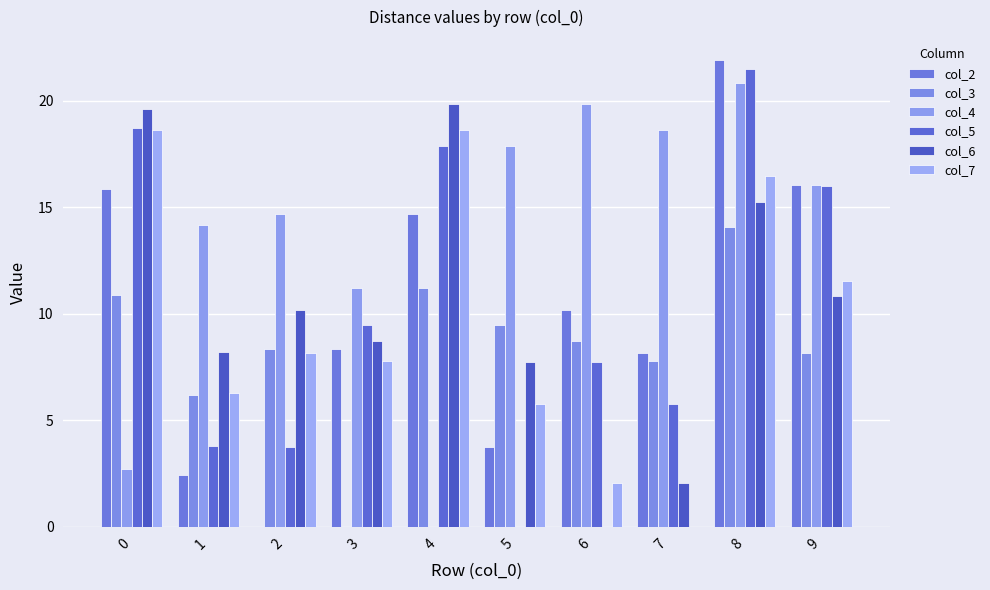

Are the bars horizontal?

No